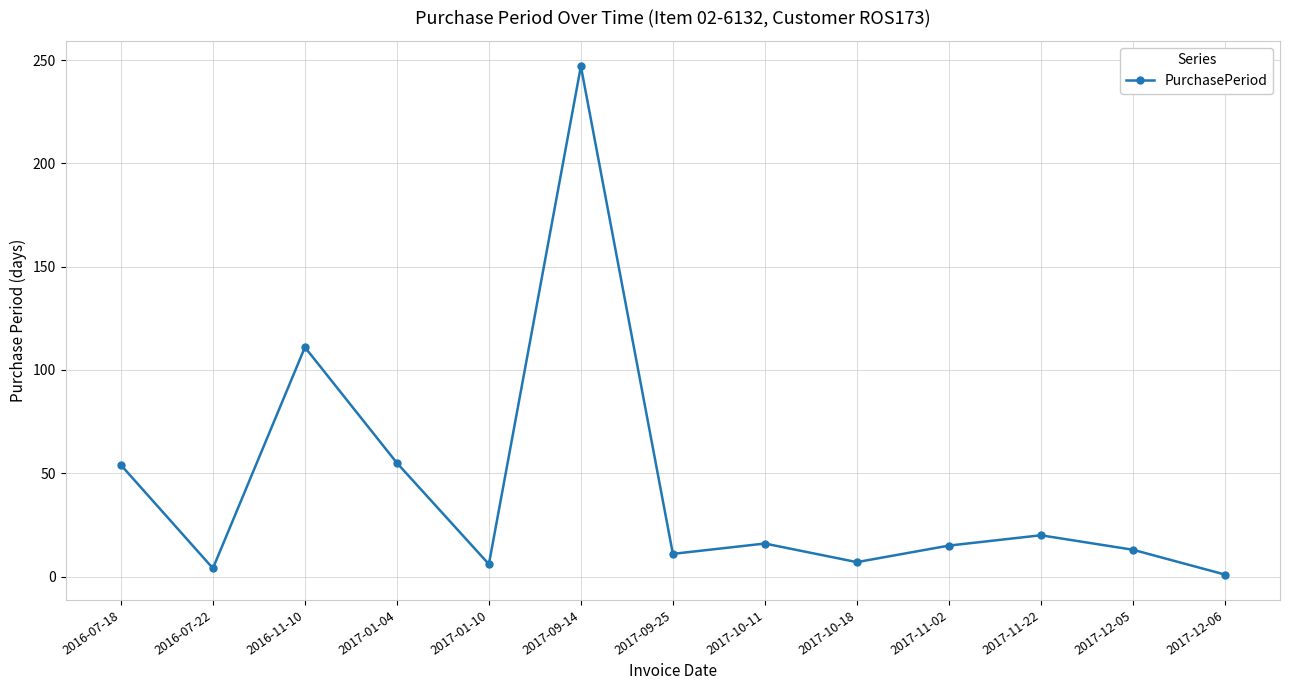

What is the difference between the second highest and minimum values?

110